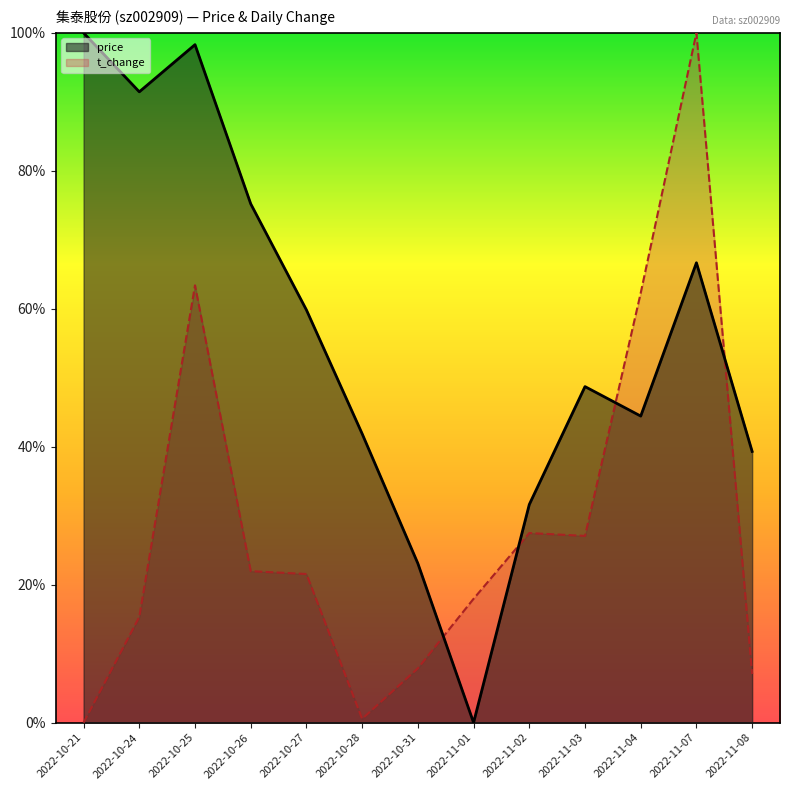

Count the number of data series in this chart.

2